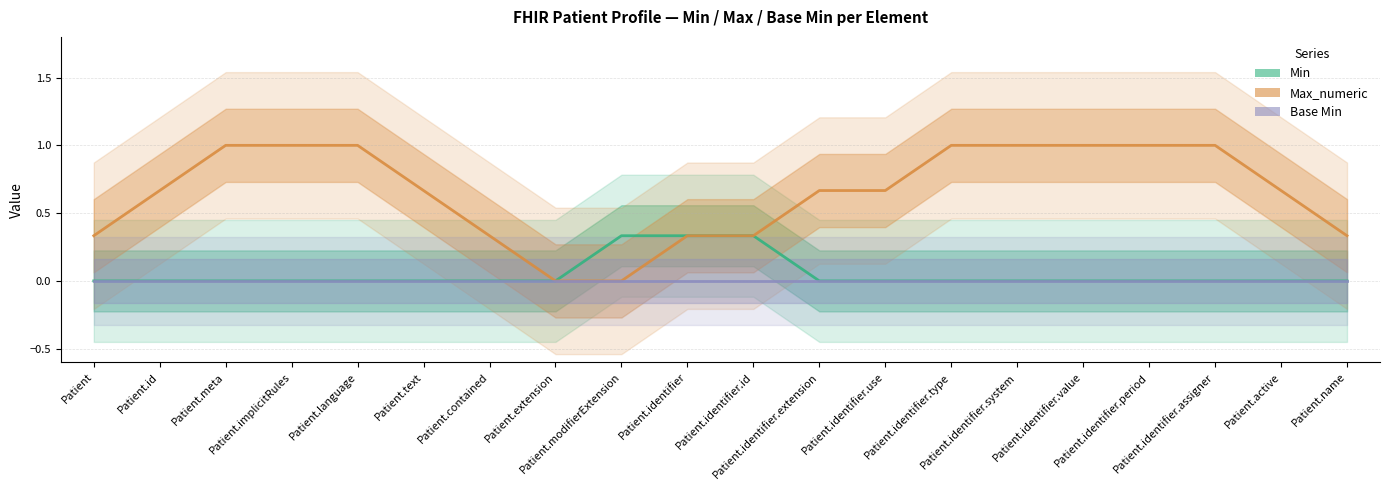

What is the spread (max minus min) of values at Patient.active?

0.7